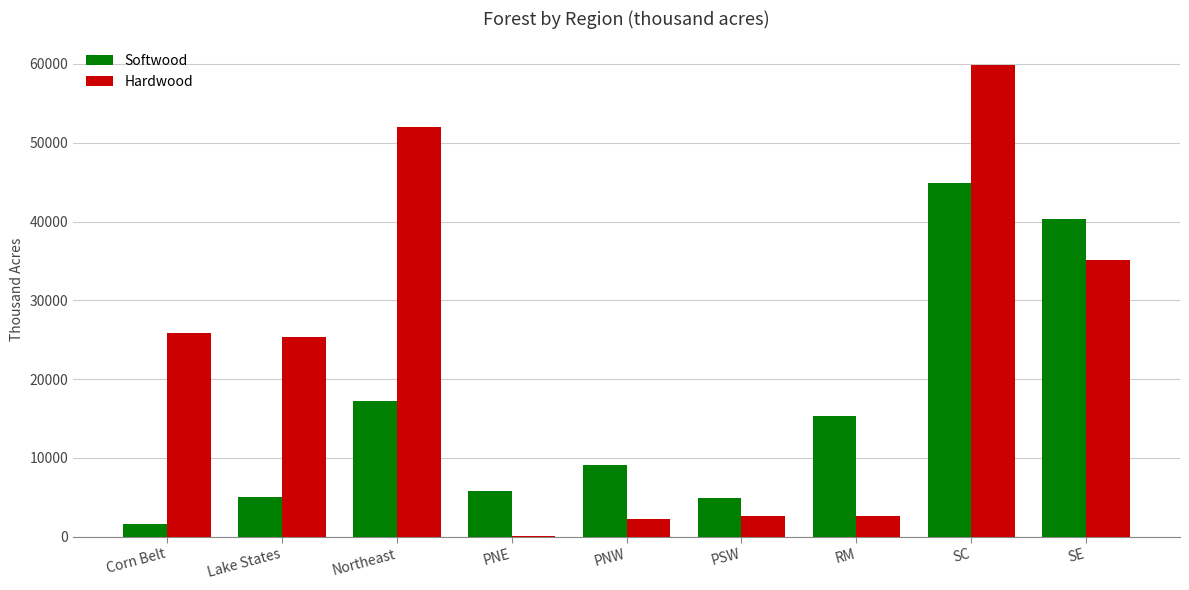

Which series has the largest total across all categories?

Hardwood